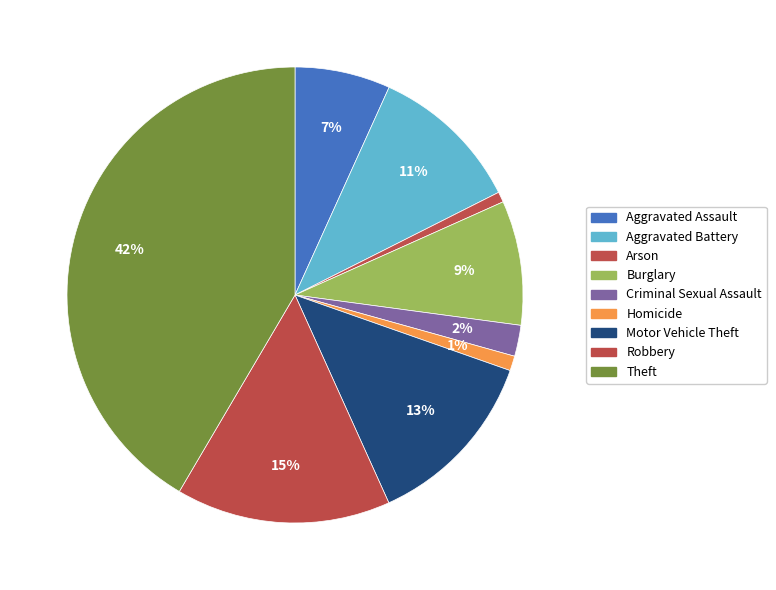

Is the sum of Arson and Criminal Sexual Assault greater than half?

No